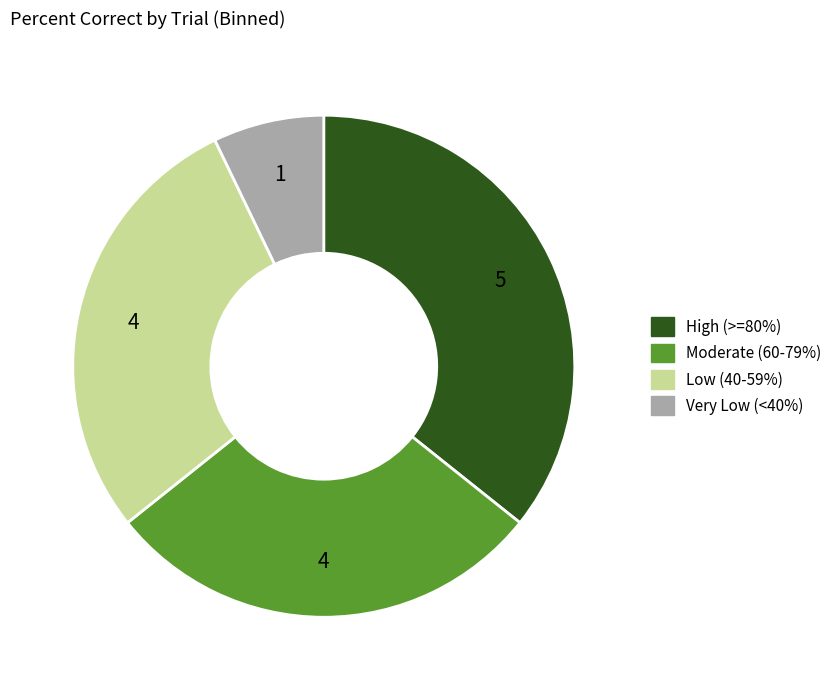

How many slices are in this pie chart?

4